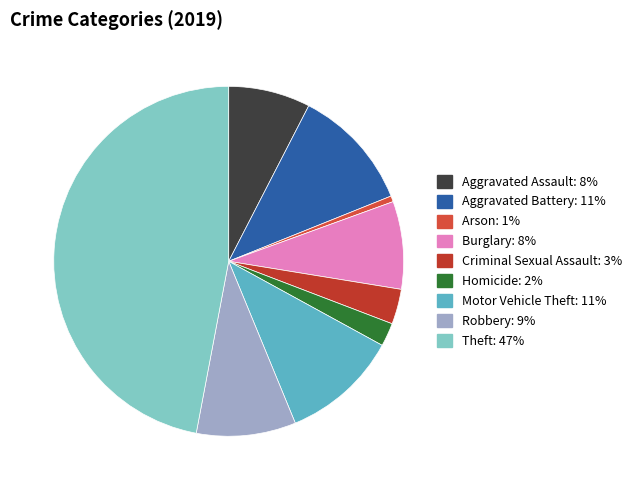

Between Aggravated Battery and Homicide, which is larger?

Aggravated Battery